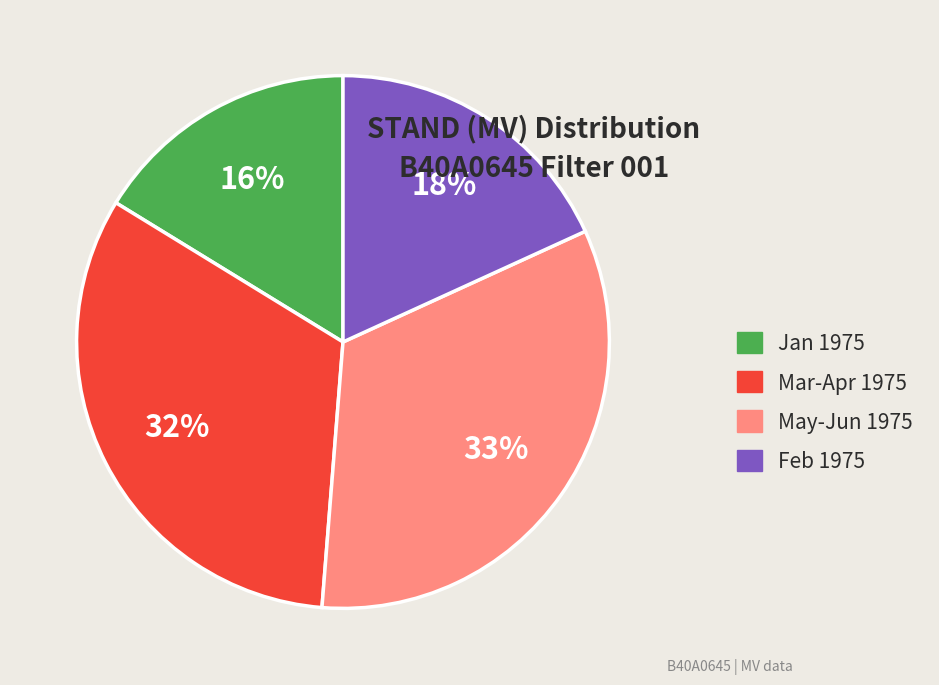

Do Jan 1975 and Feb 1975 together represent more than half of the pie?

No